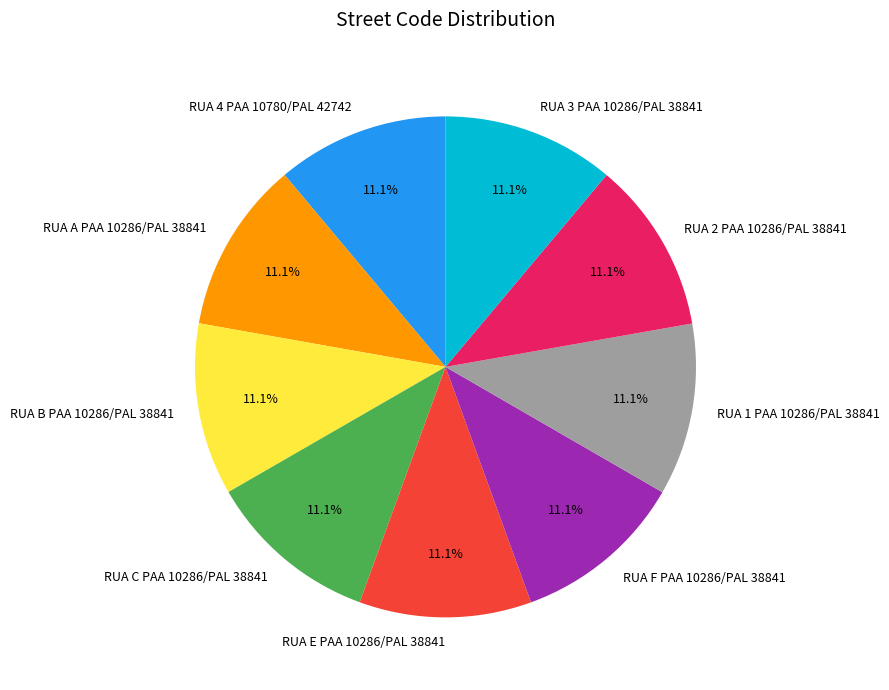

To the nearest percent, what percentage of the pie is RUA 1 PAA 10286/PAL 38841?

11%